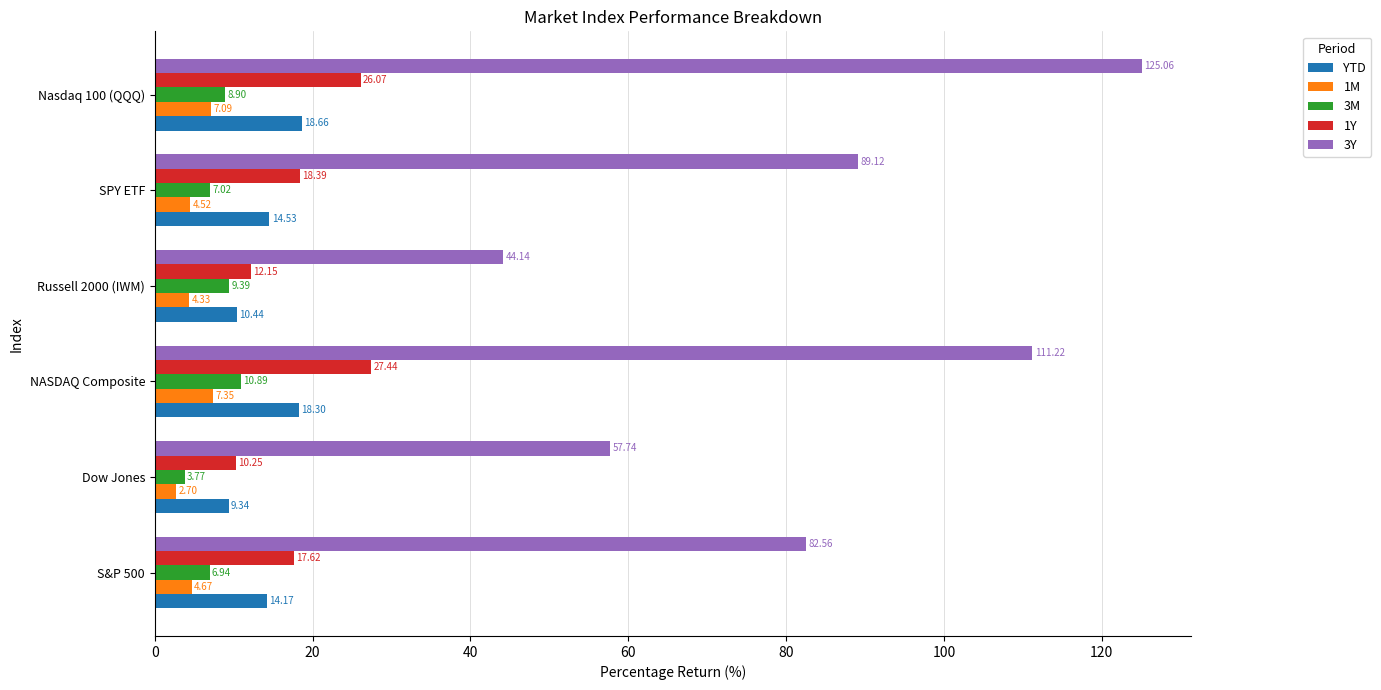

Which label corresponds to the smallest value in the chart?

Dow Jones